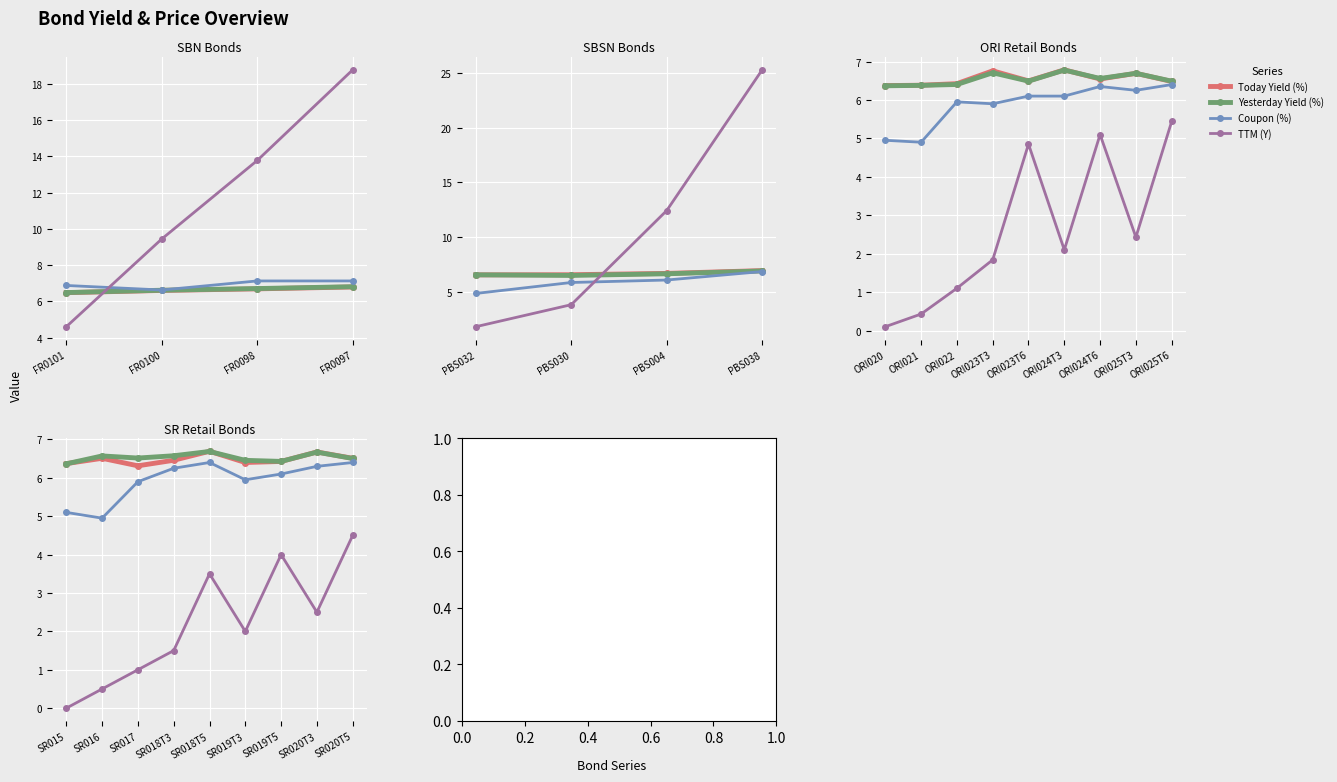

How many lines are shown in the chart?

4